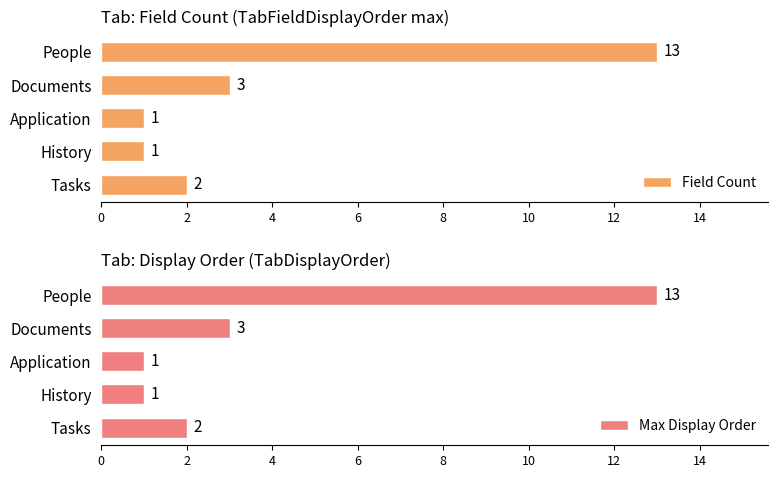

What is the sum of all Field Count values?

20